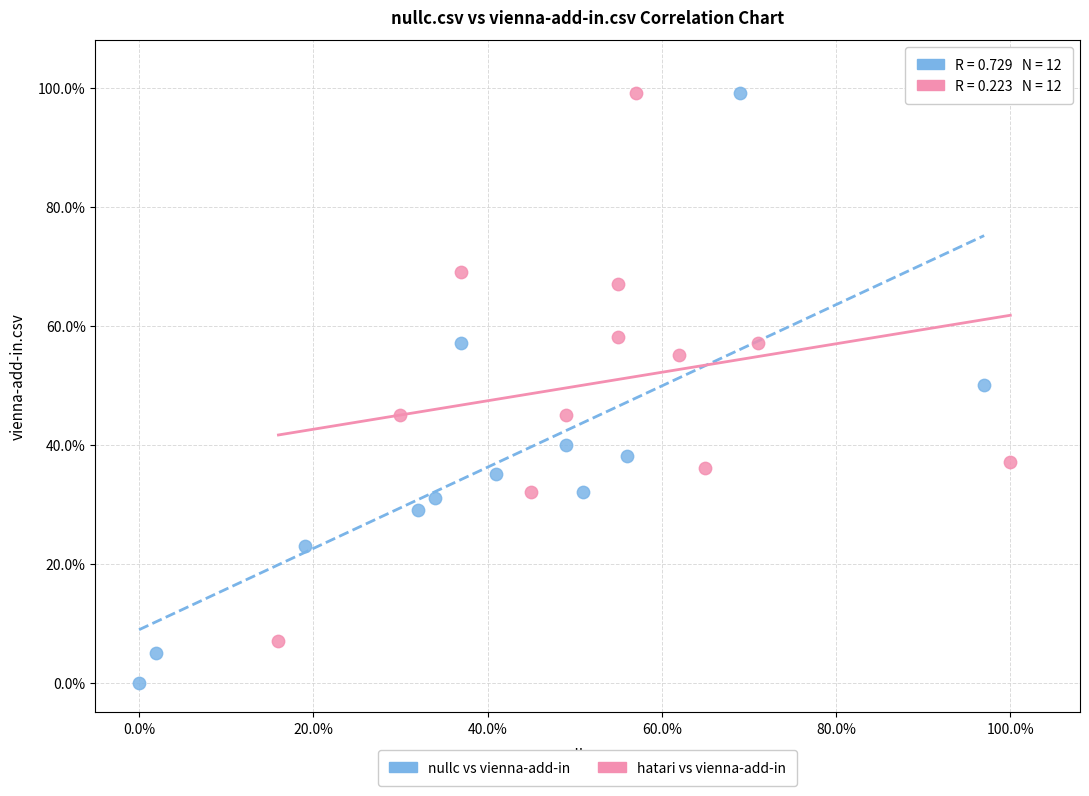

Which series contains the lowest Y value?

nullc vs vienna-add-in